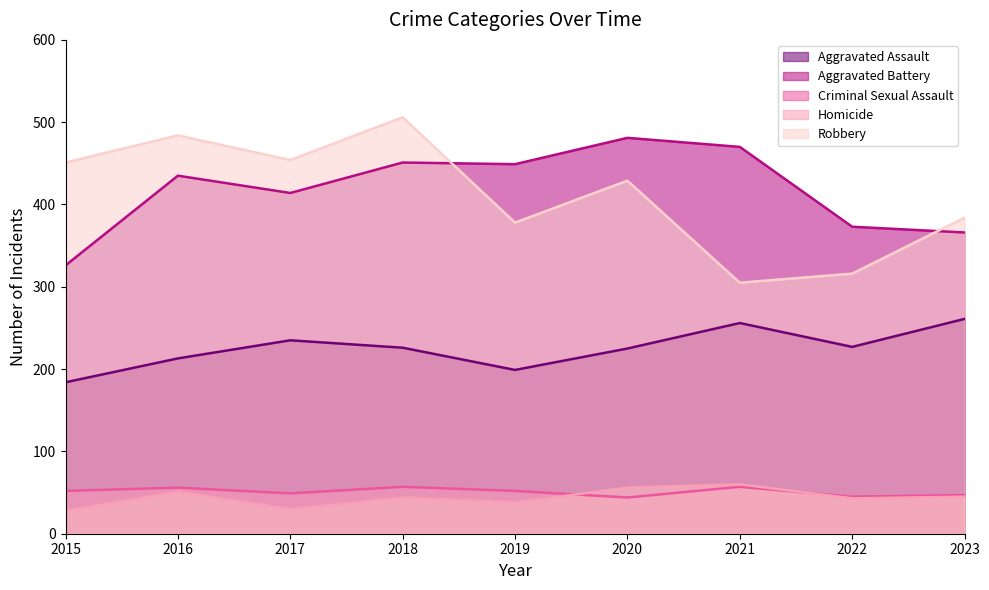

True or false: Criminal Sexual Assault and Aggravated Assault cross at least once.

False